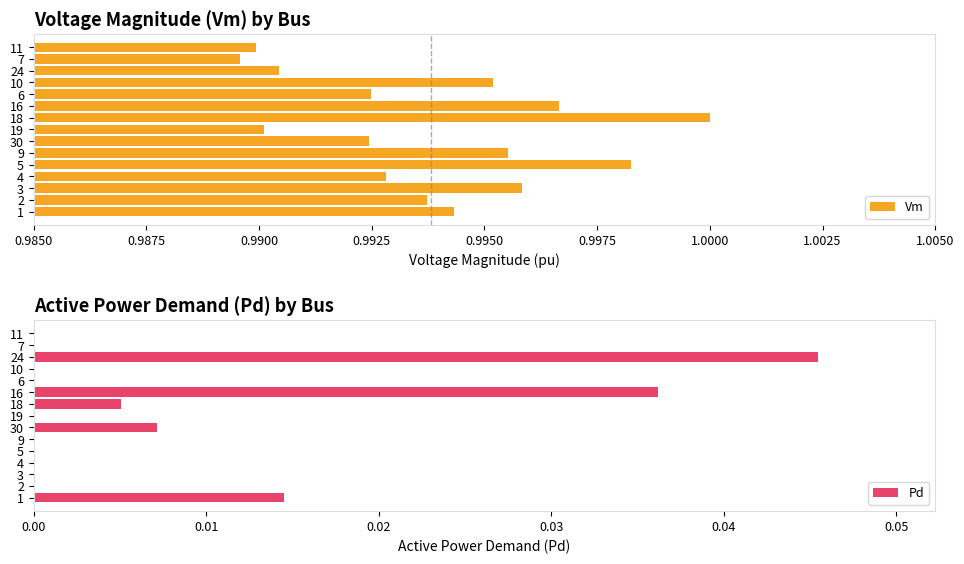

At which label is Vm closest to 0?

7